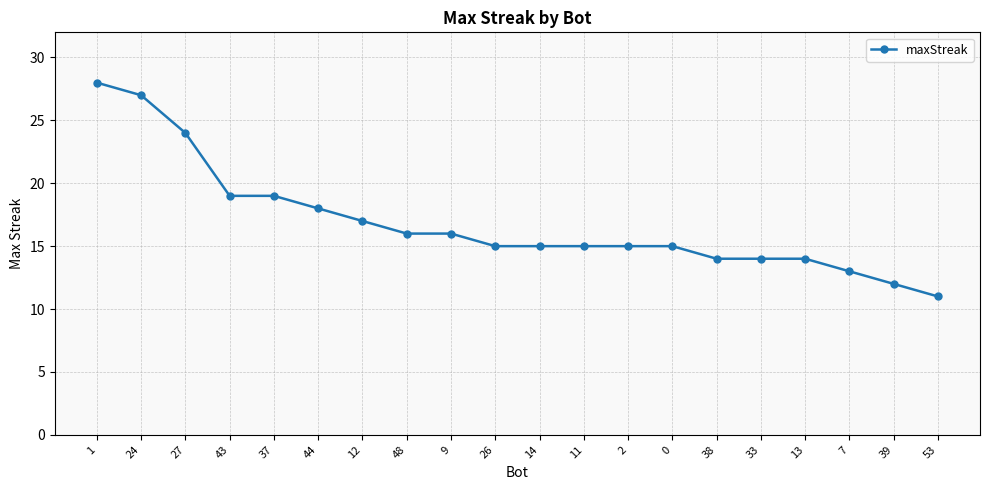

Which category has the highest value across all series?

1